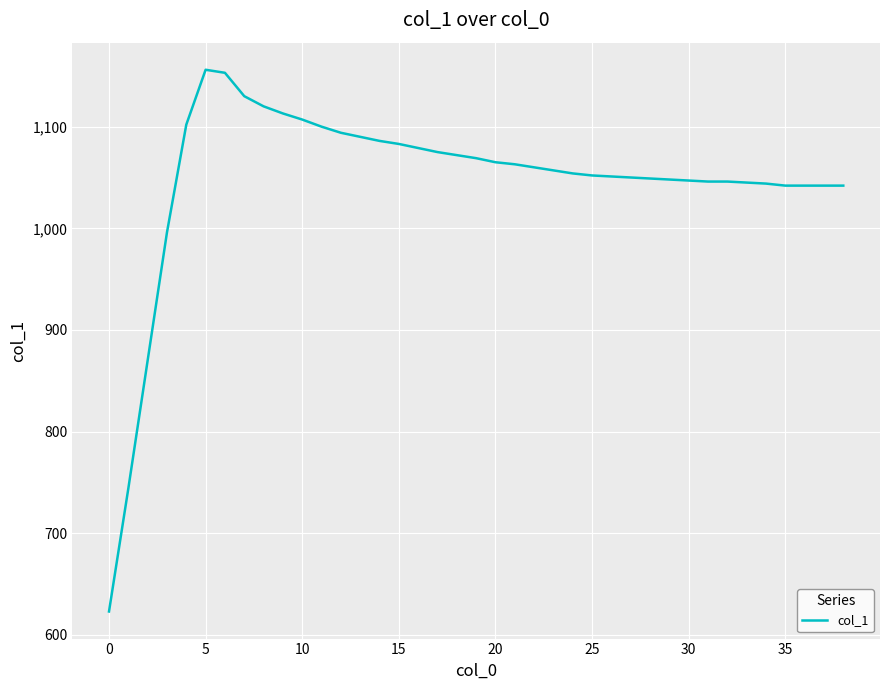

What is the sum of all values?

40807